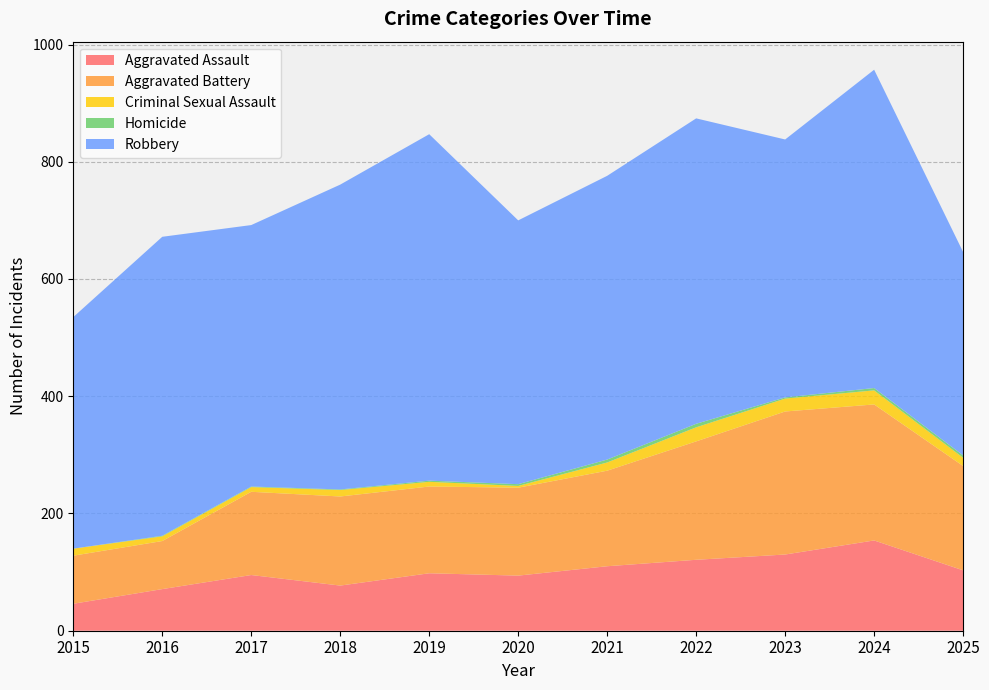

Reading left to right, what are all the values shown in this chart?

Aggravated Assault: 46	71	95	77	98	94	110	121	130	154	103
Aggravated Battery: 82	82	142	152	148	150	163	202	244	232	178
Criminal Sexual Assault: 12	8	8	11	8	3	14	24	22	24	14
Homicide: 0	1	1	1	2	3	5	6	2	4	4
Robbery: 395	510	446	520	591	450	484	521	440	543	347